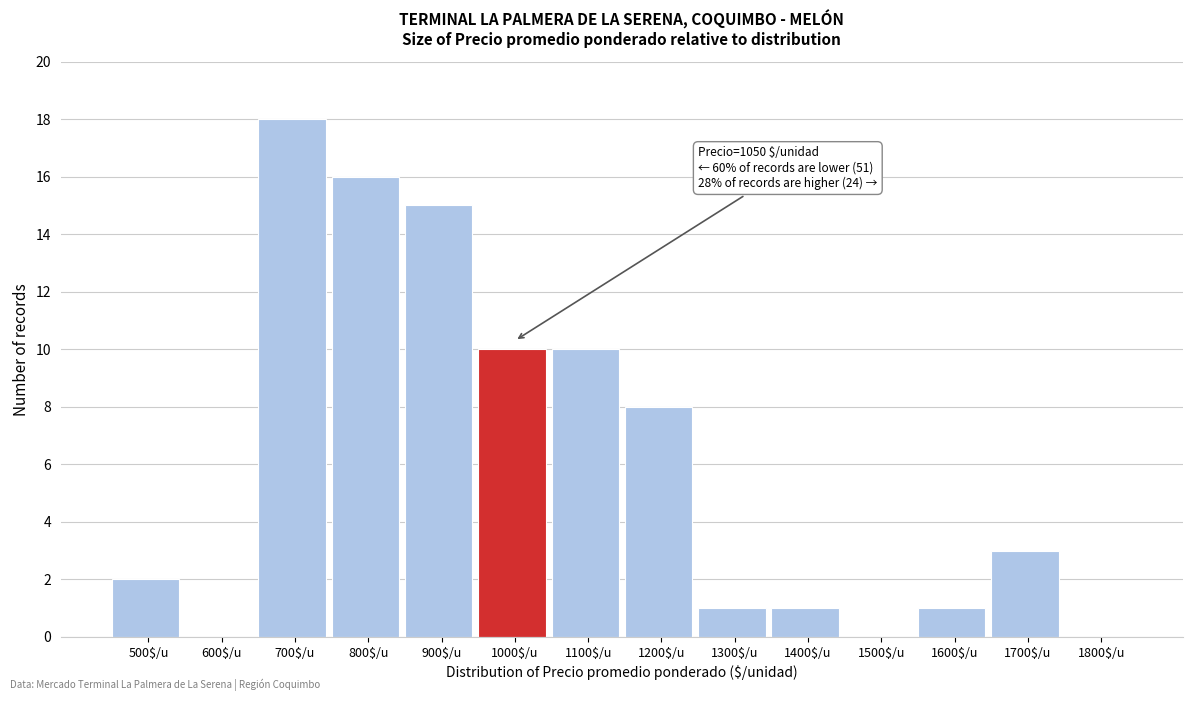

What is the sum of all values?

85